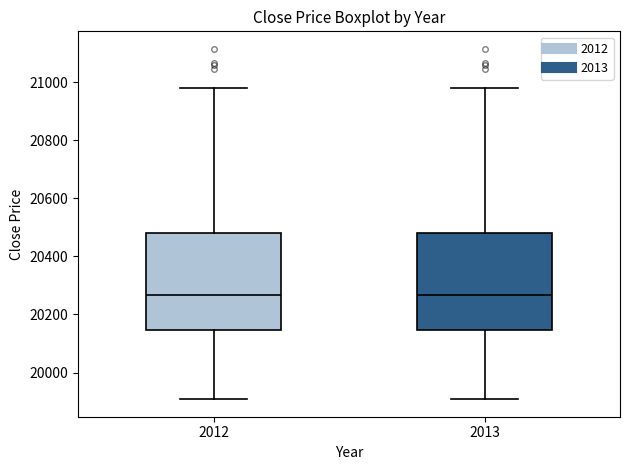

Reading left to right, transcribe this box plot: for each box, give where its median line is, the range the box spans, and where its two whiskers end, as read against the y-axis. The values are not printed on the chart, so give them approximately, as read against the axis.

2012: median 20260, box 20140 to 20480, whiskers 19900 to 20980
2013: median 20260, box 20140 to 20480, whiskers 19900 to 20980